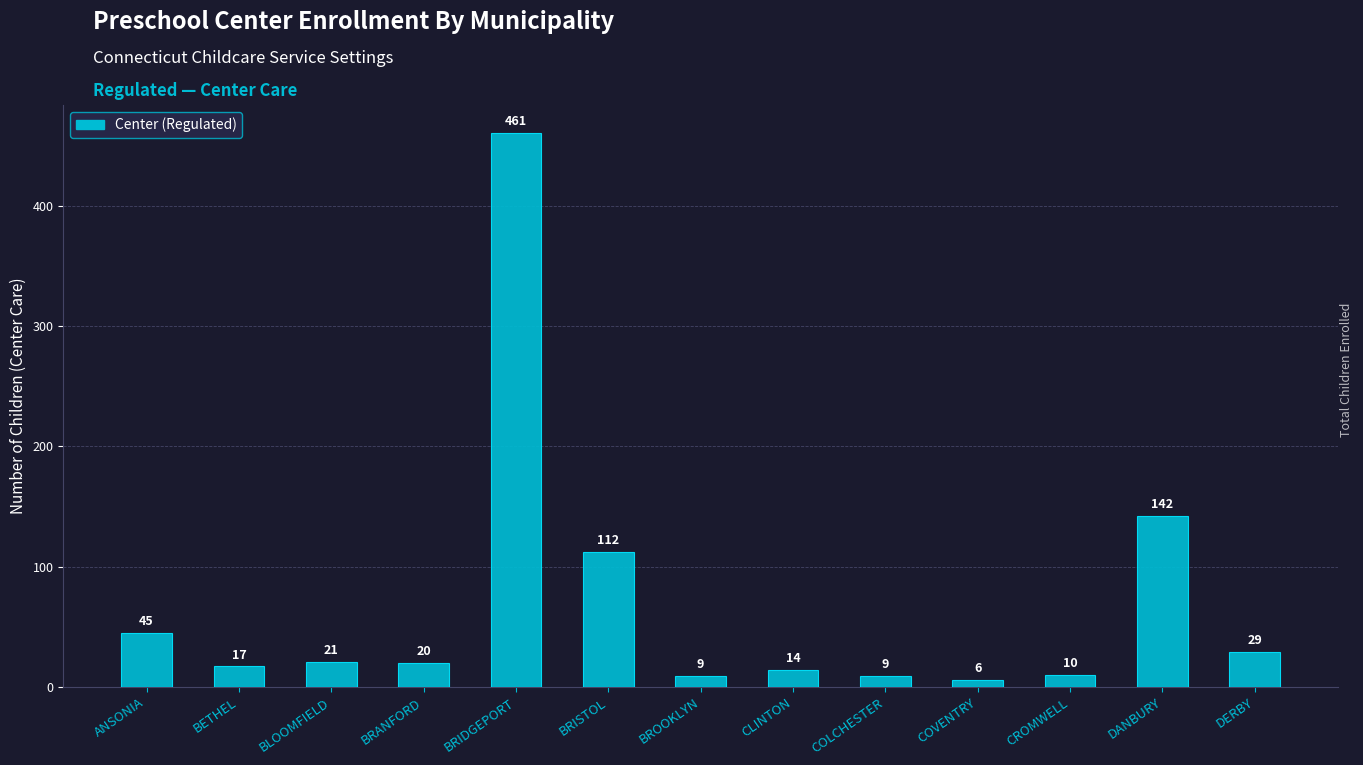

What is the sum of all values?

895